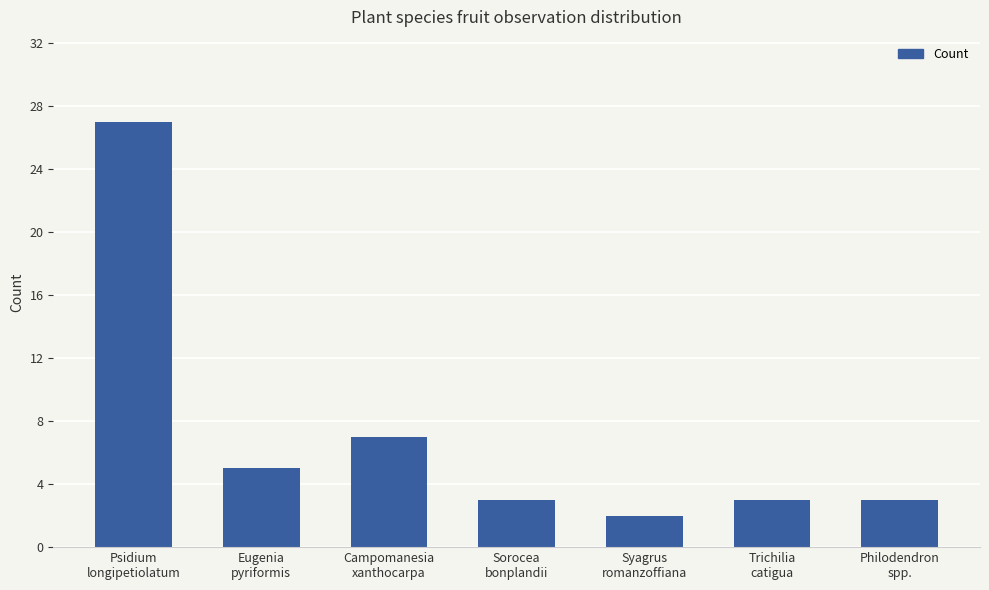

What is the ratio of the value at Campomanesia
xanthocarpa to the value at Philodendron
spp.?

2.3